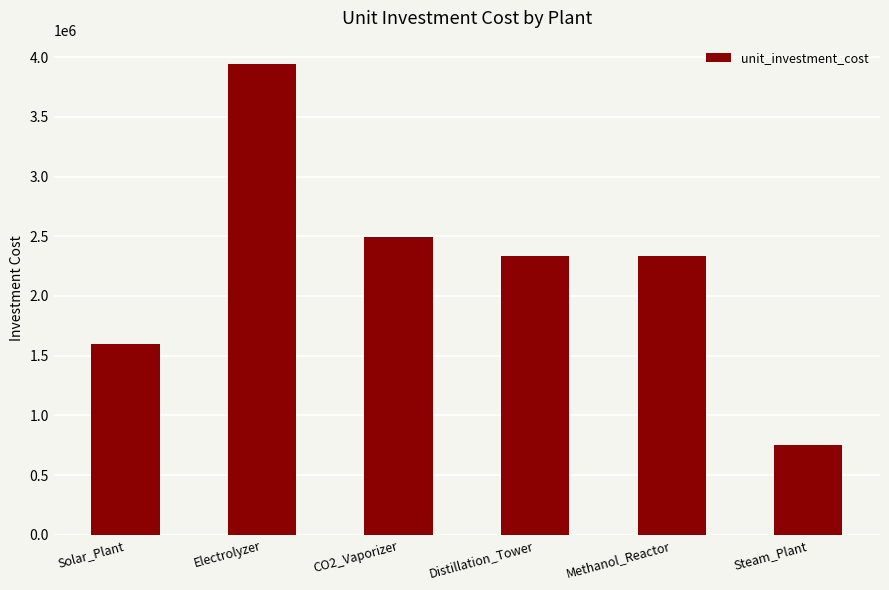

Reading left to right, transcribe all the data shown in this chart.

Solar_Plant=1595616.4	Electrolyzer=3941172.6	CO2_Vaporizer=2493150.7	Distillation_Tower=2333589.0	Methanol_Reactor=2333589.0	Steam_Plant=747945.2